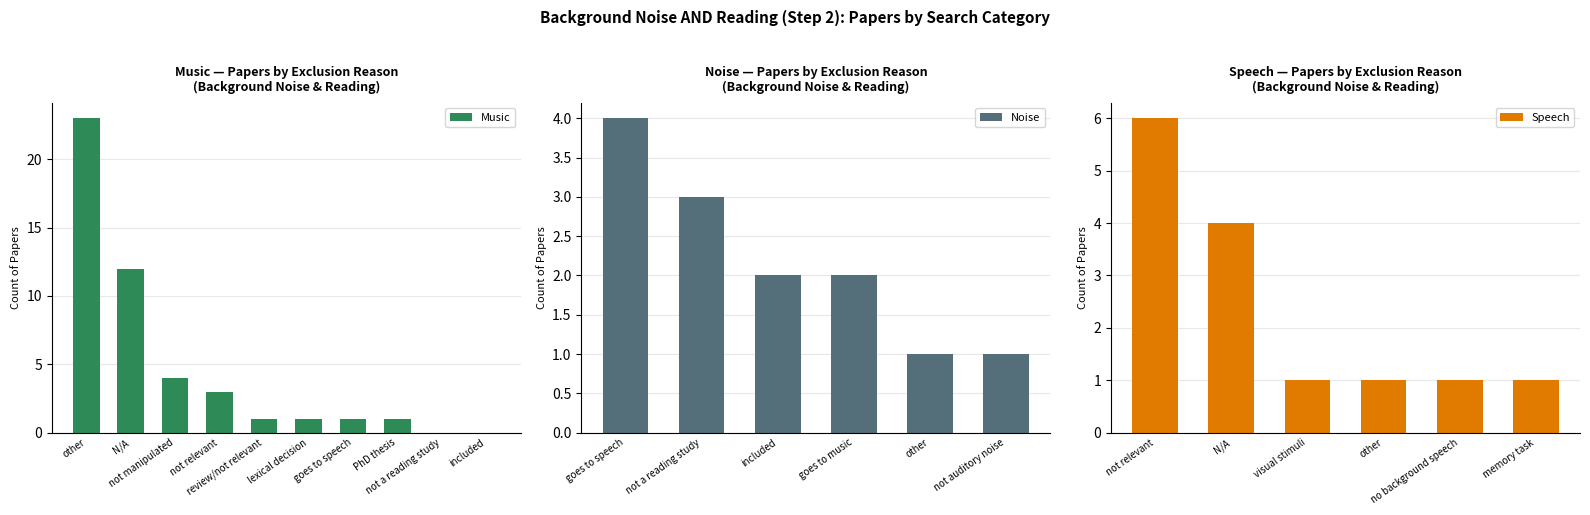

What is the sum of all Music values?

46